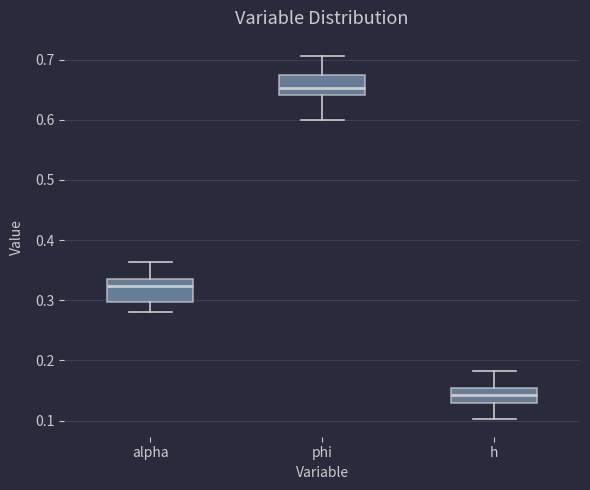

Reading left to right, transcribe this box plot: for each box, give where its median line is, the range the box spans, and where its two whiskers end, as read against the y-axis. The values are not printed on the chart, so give them approximately, as read against the axis.

alpha: median 0.32, box 0.30 to 0.34, whiskers 0.28 to 0.36
phi: median 0.65, box 0.64 to 0.67, whiskers 0.60 to 0.71
h: median 0.14, box 0.13 to 0.15, whiskers 0.10 to 0.18